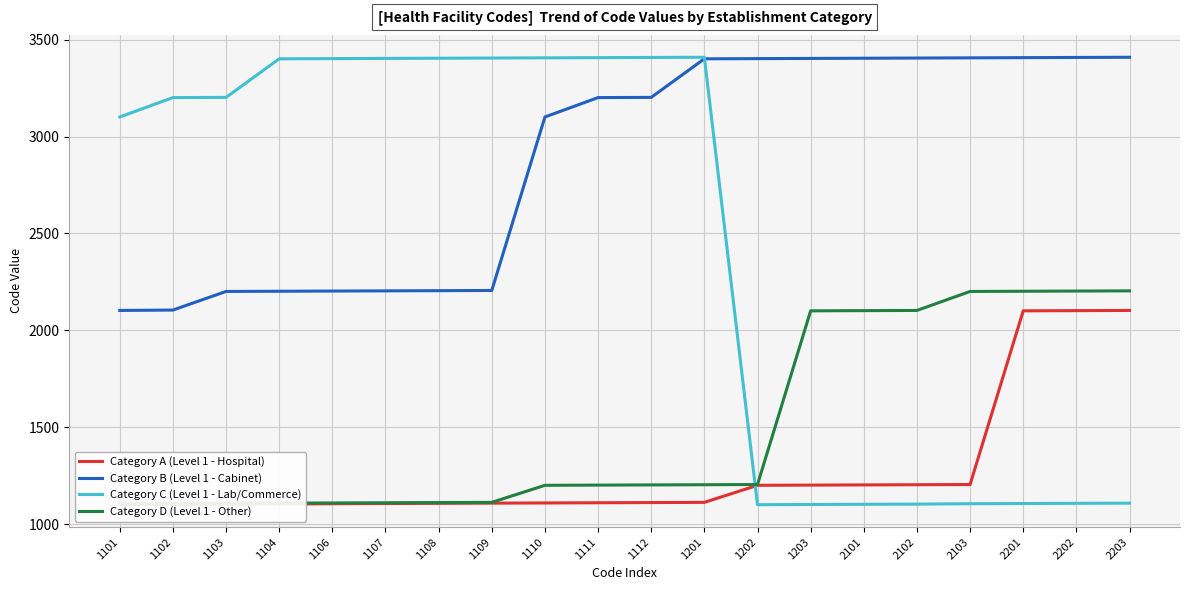

What is the approximate value of Category B (Level 1 - Cabinet) at 1201?

3401